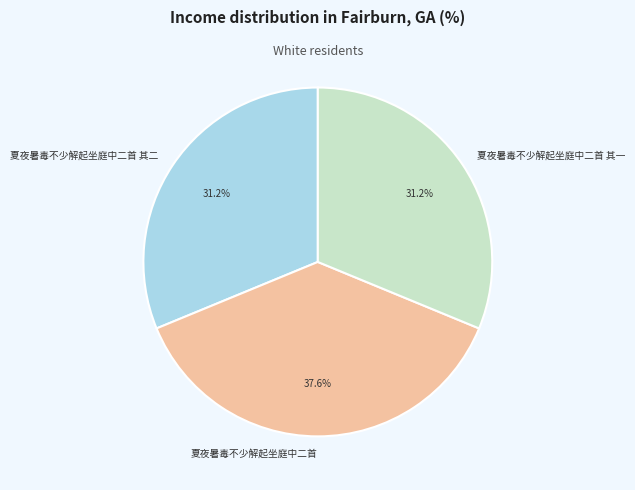

Between 夏夜暑毒不少解起坐庭中二首 其二 and 夏夜暑毒不少解起坐庭中二首, which is larger?

夏夜暑毒不少解起坐庭中二首